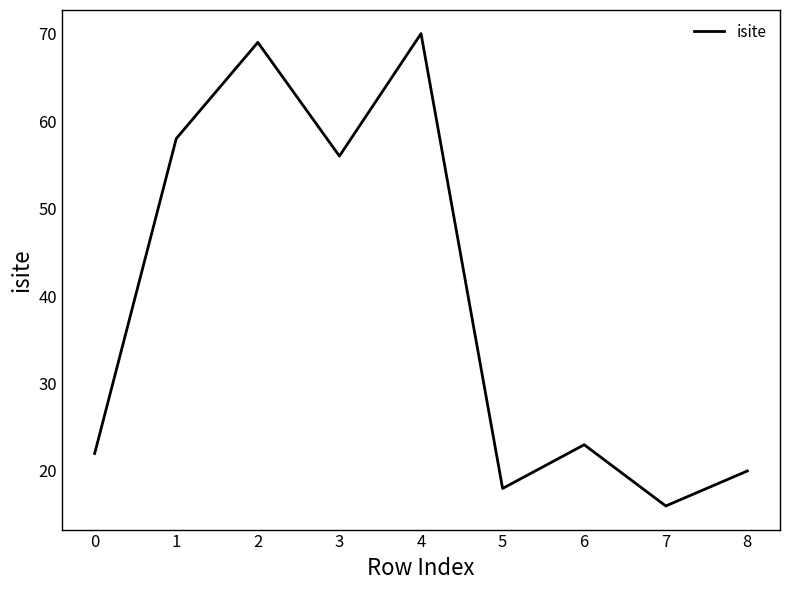

Where is the data nearest to the value 43?

3